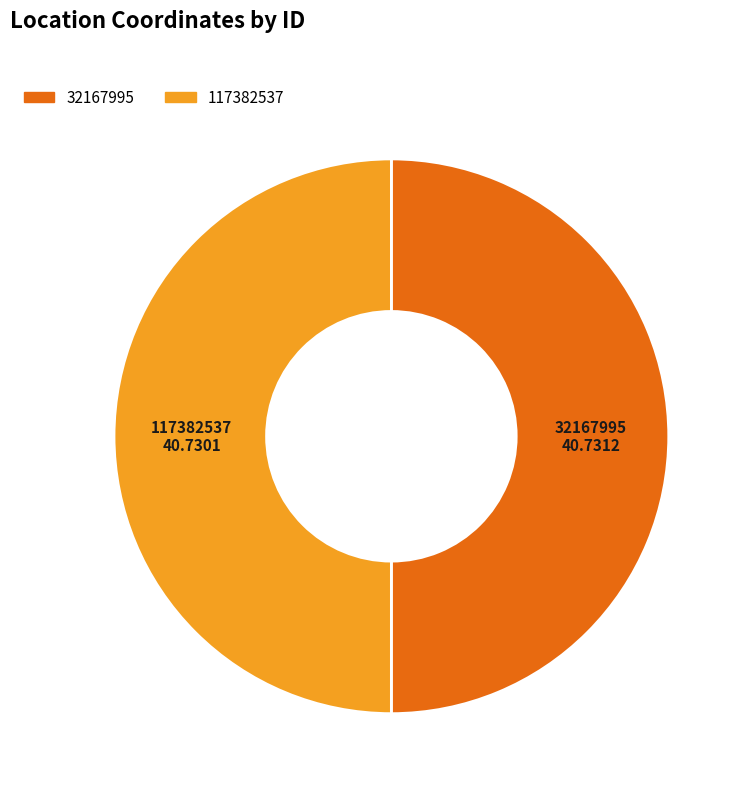

What is the ratio of the value at 32167995 to the value at 117382537?

1.0